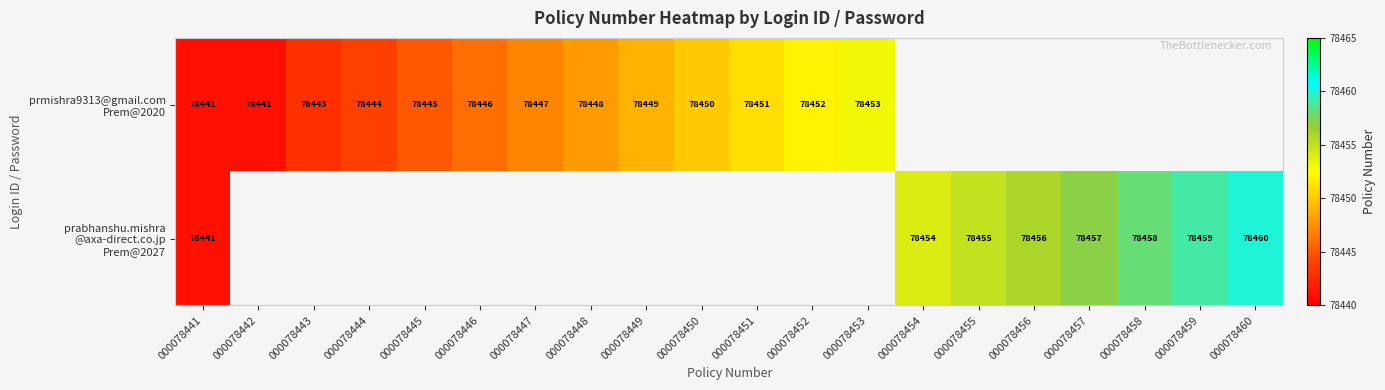

Which has a higher value, 000078449 or 000078450?

000078450